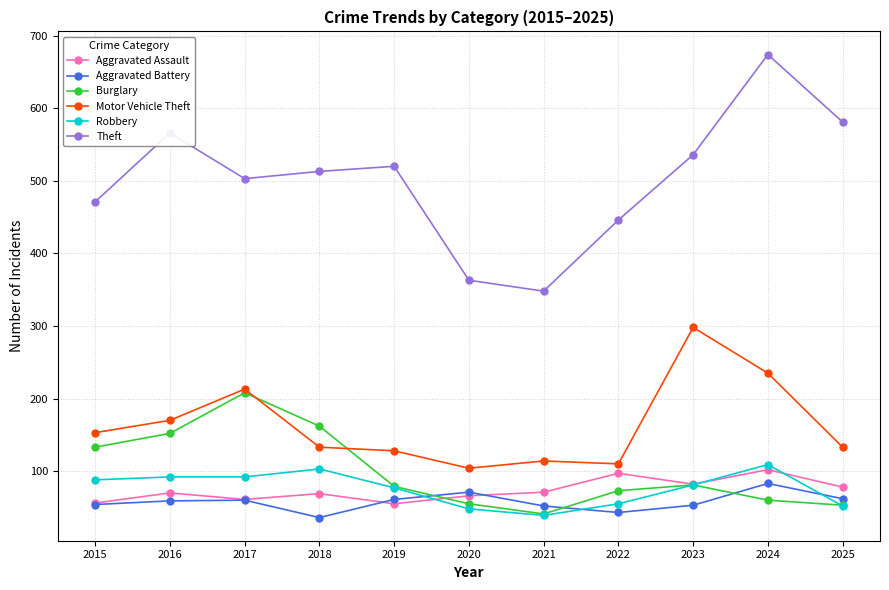

True or false: Theft and Motor Vehicle Theft cross at least once.

False